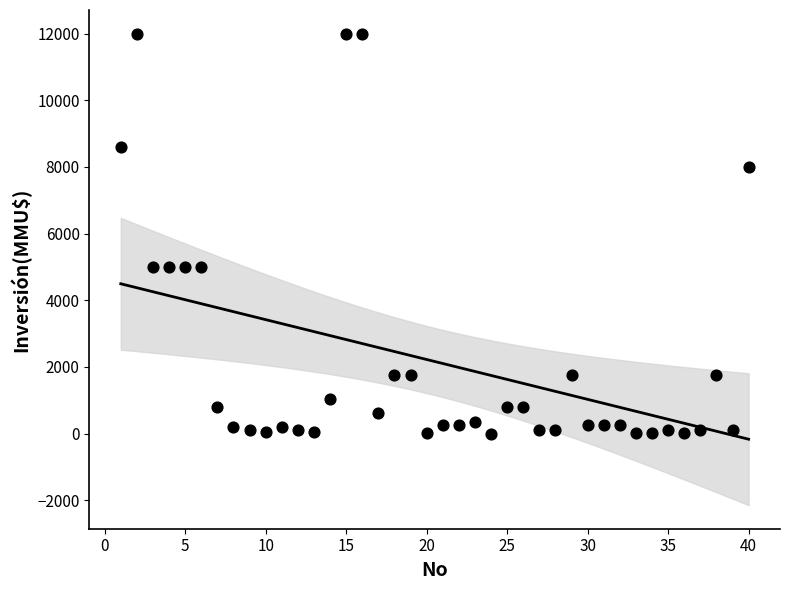

What is the range of X values (max minus min)?

39